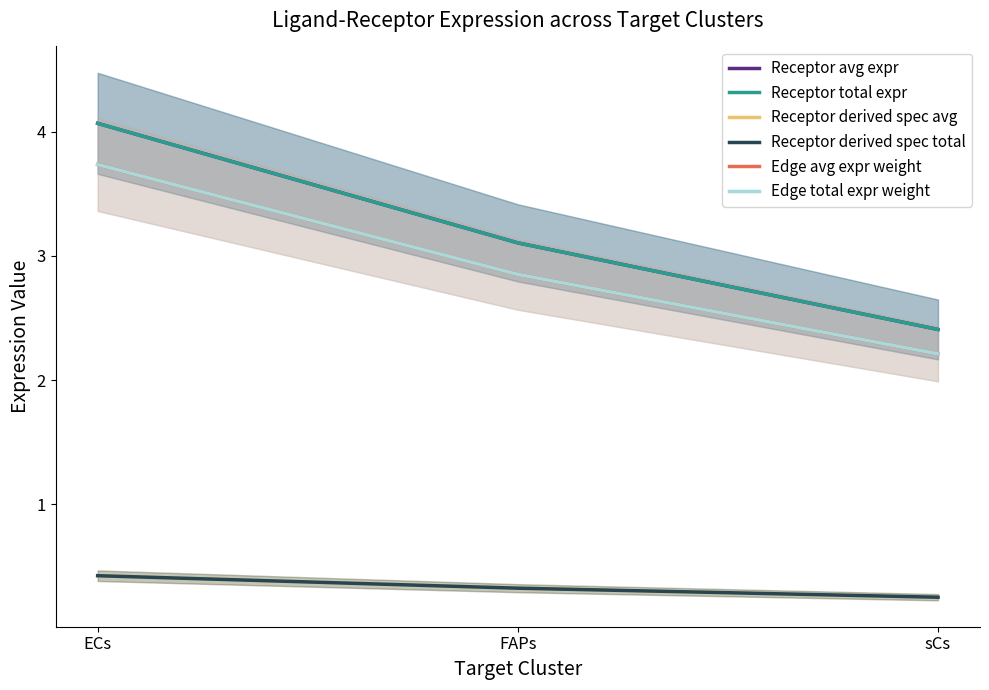

True or false: Receptor derived spec total has a value of 0.5 at FAPs.

False